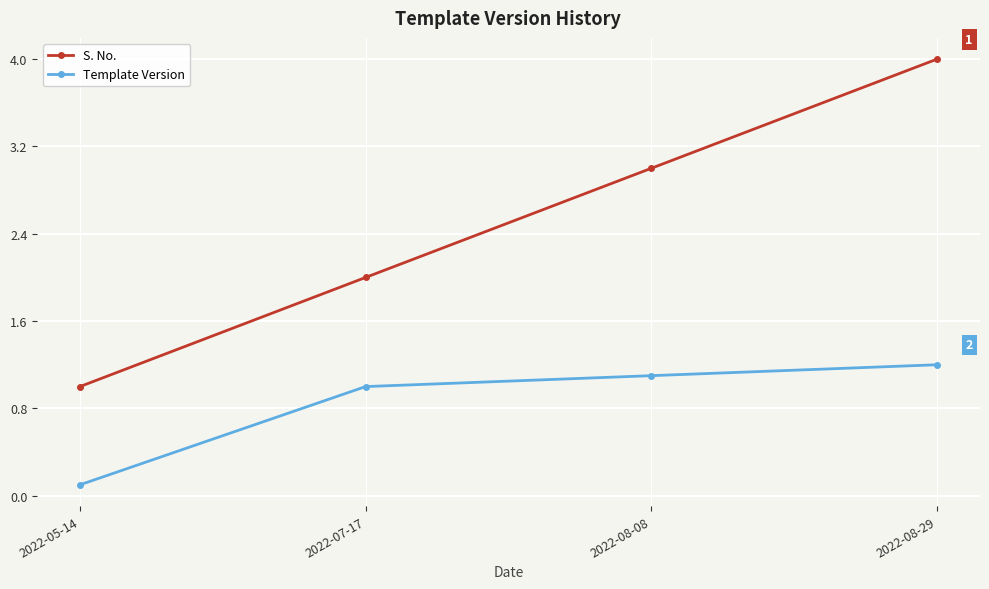

What is the difference between the Template Version values at 2022-08-08 and 2022-07-17?

0.1